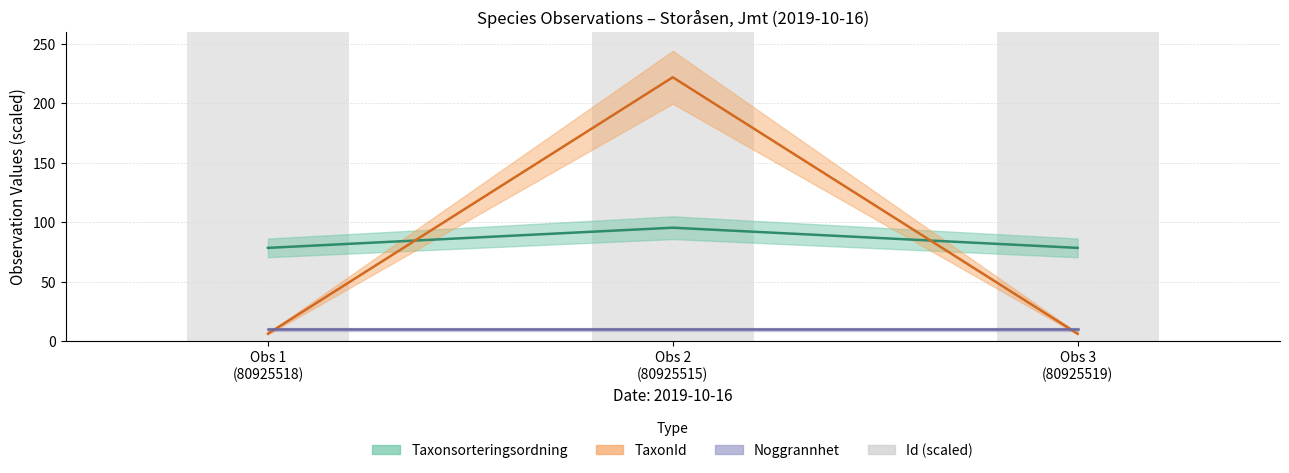

What is the label of the 2nd bar from the left?

Obs 2
(80925515)